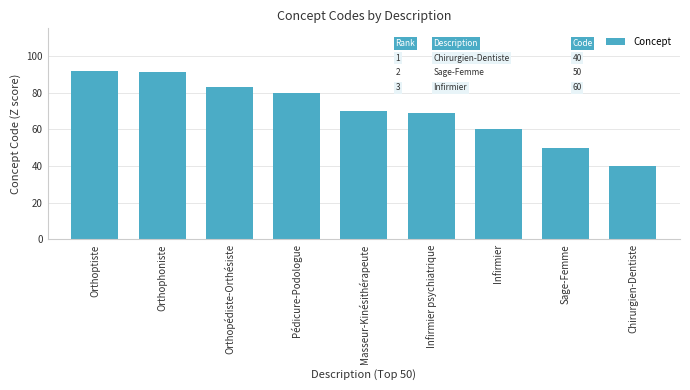

What is the sum of all values?

635